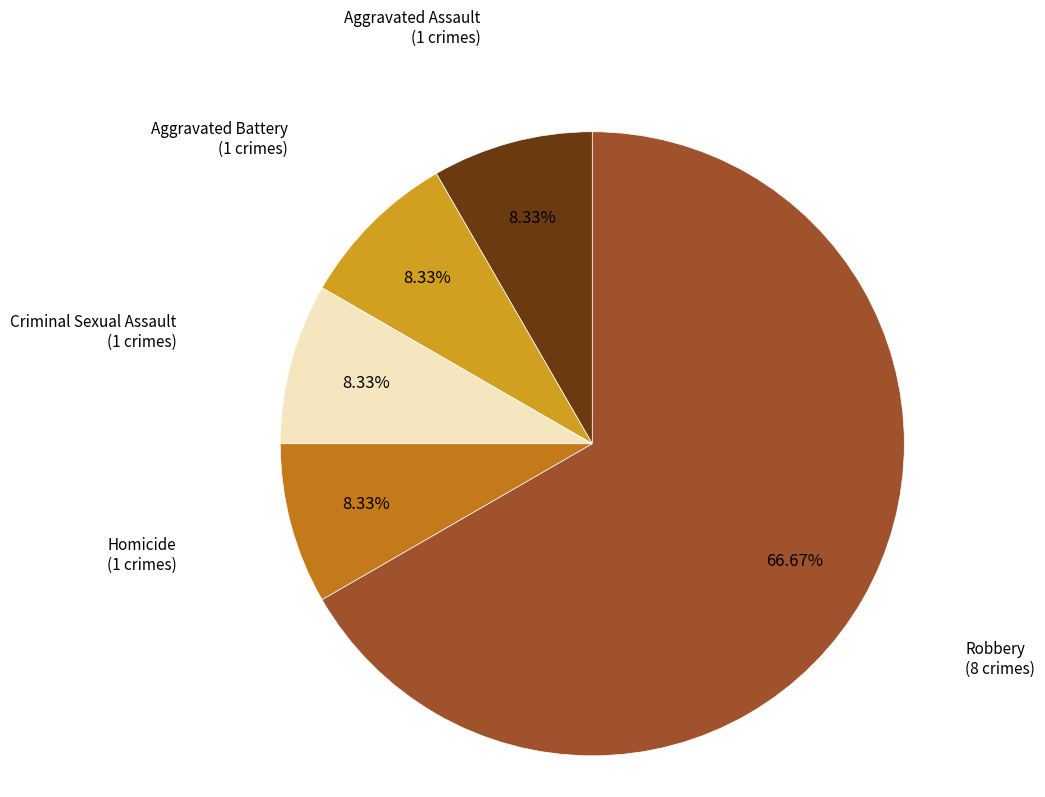

Is there any slice that represents more than half of the pie?

Yes